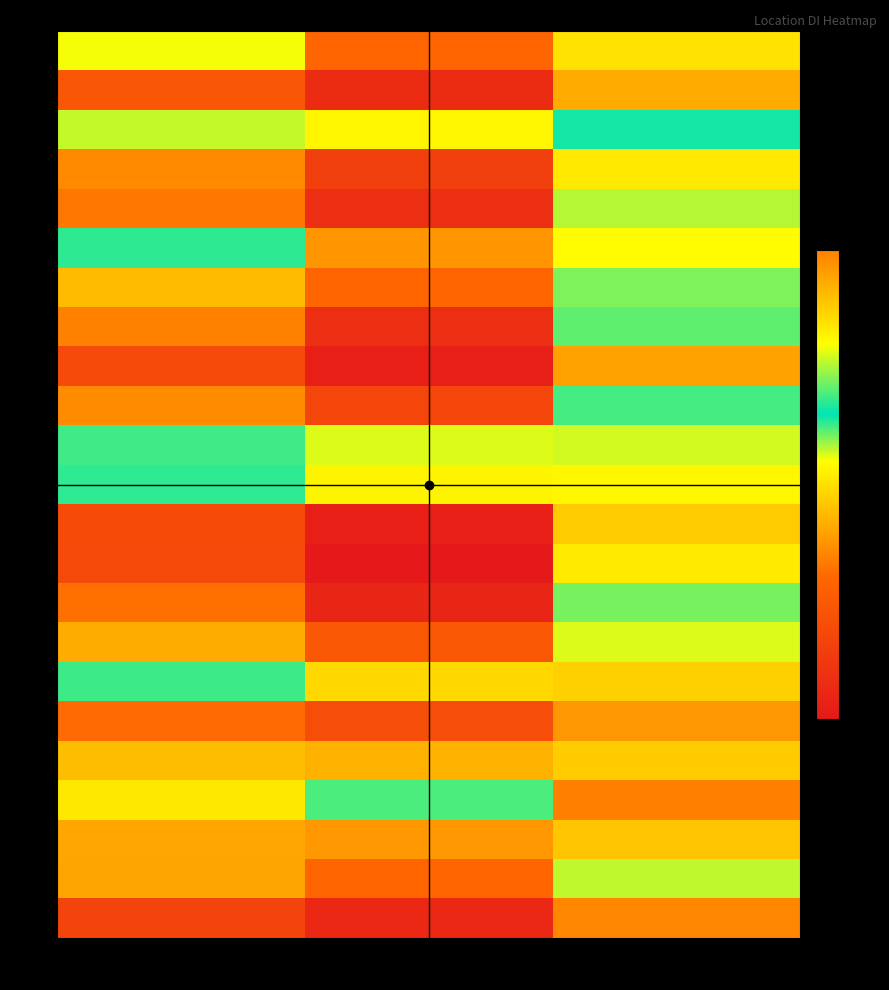

Rank the series by their maximum value, from lowest to highest.

s24, s19, s10, s2, s22, s14, s20, s4, s15, s17, s23, s5, s7, s16, s8, s3, s11, s12, s6, s13, s1, s18, s21